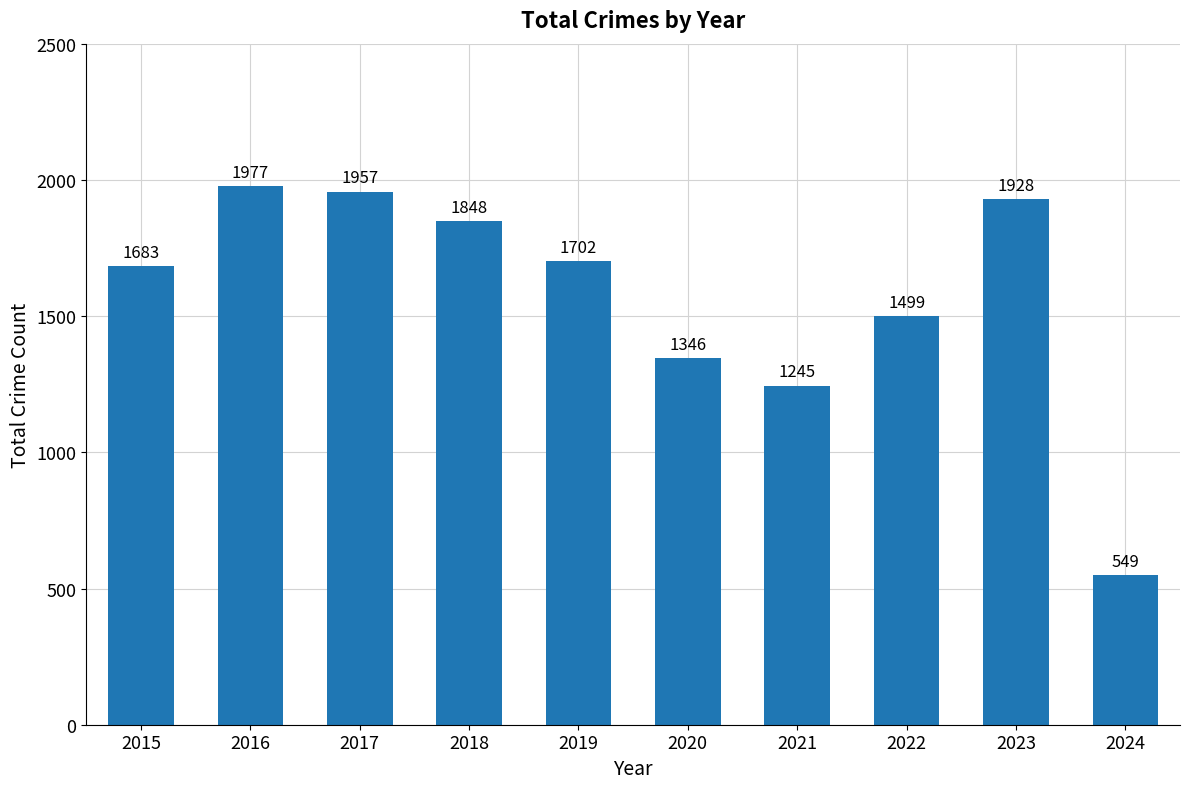

What is the sum of all values?

15734